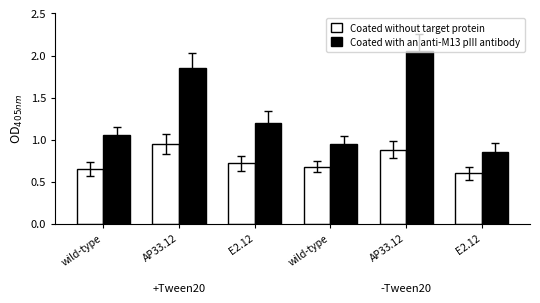

Reading right to left, list all the values displayed in this chart.

Coated without target protein: 0.6	0.9	0.7	0.7	0.9	0.7
Coated with an anti-M13 pIII antibody: 0.8	2.0	0.9	1.2	1.9	1.1